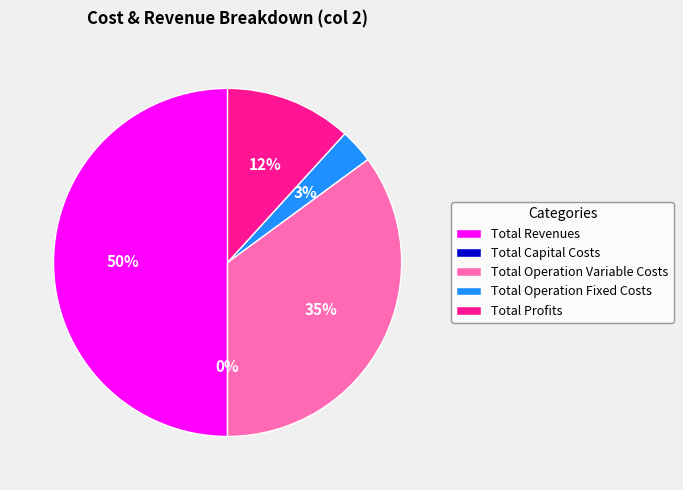

Is it true that Total Operation Variable Costs is 42% of the pie?

False